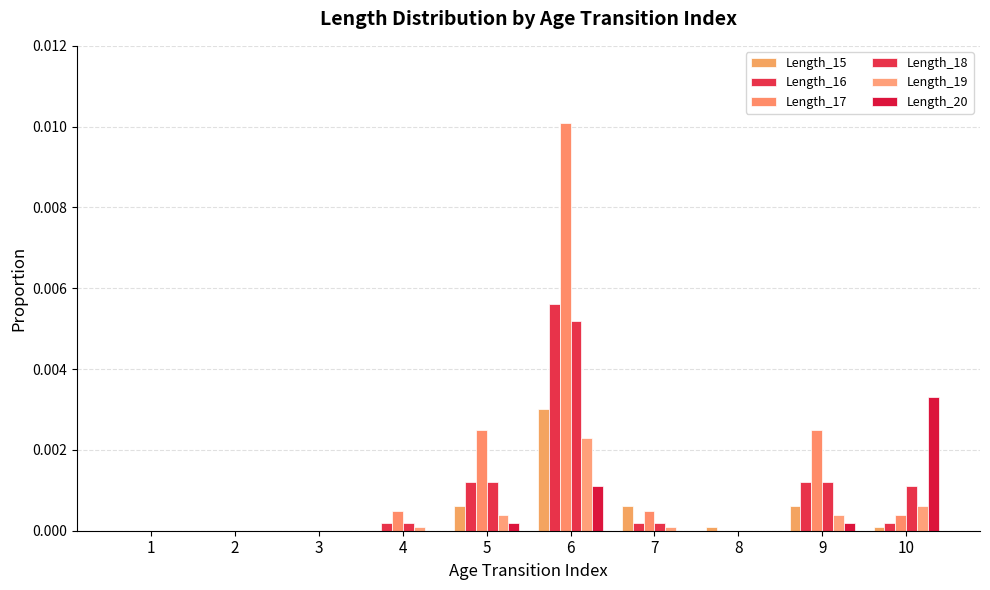

Between 8 and 3, which is larger?

8